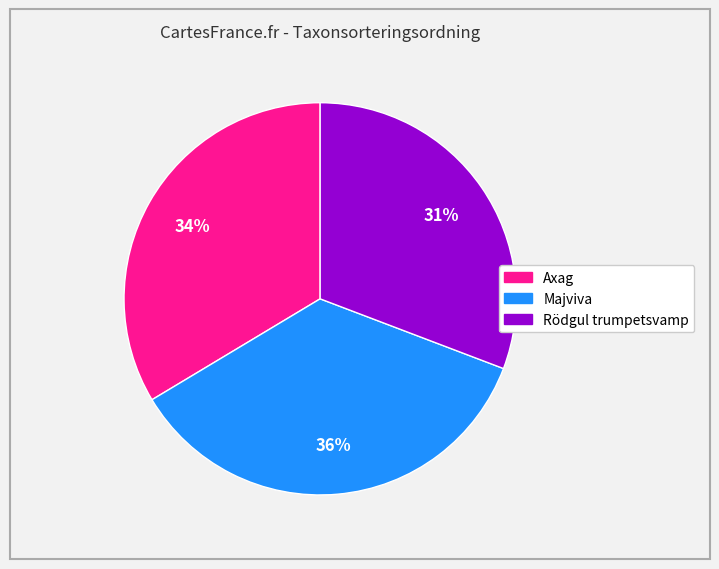

Does any single category account for the majority?

No